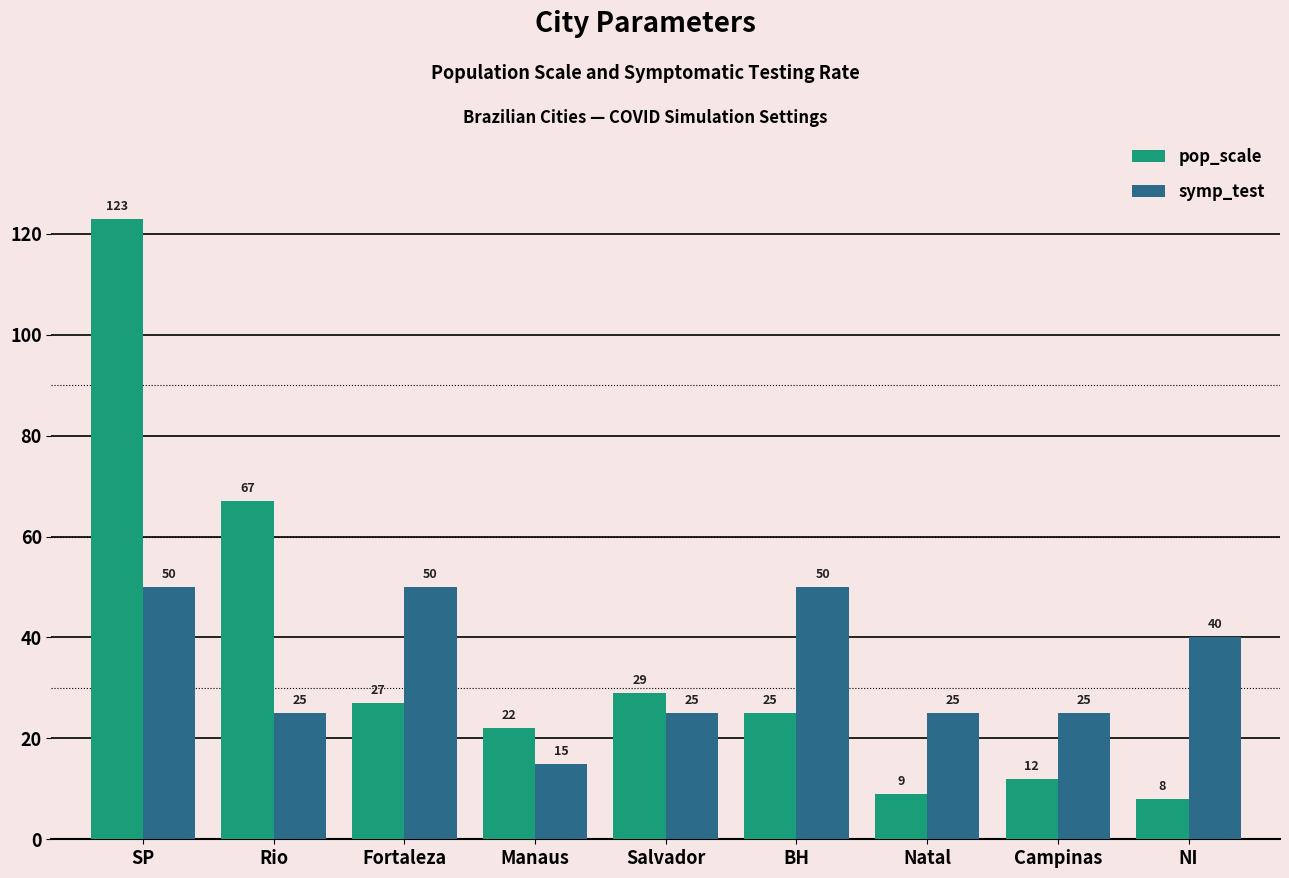

At which label does symp_test first exceed 25?

SP